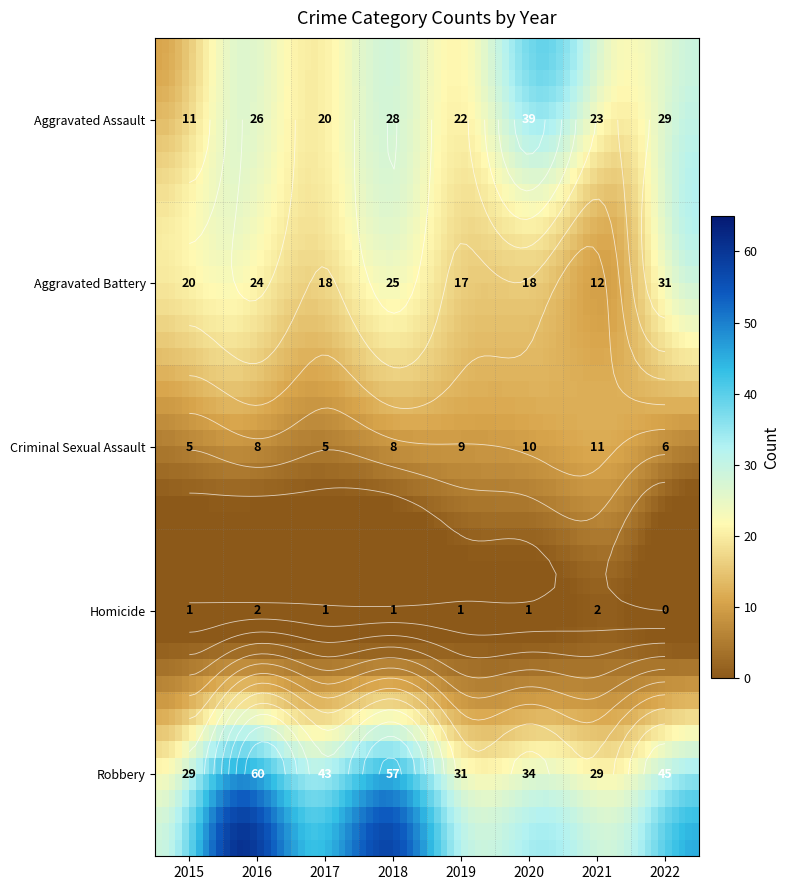

What is the sum of all Robbery values?

328